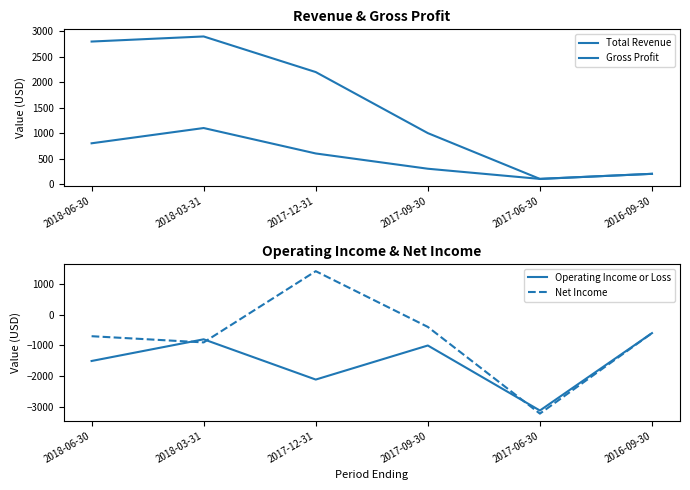

What is the minimum value for Total Revenue?

100